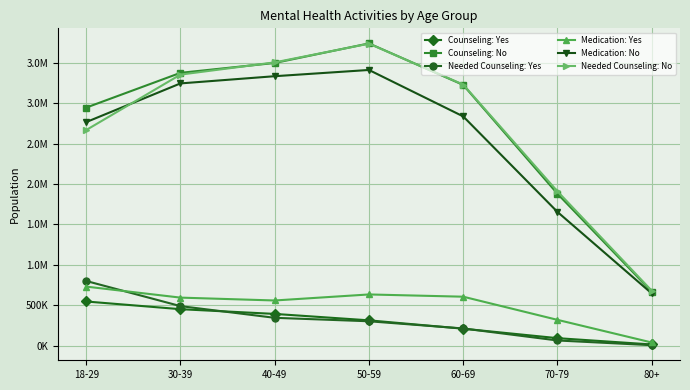

True or false: Counseling: No has more than 2 interior local peaks.

False